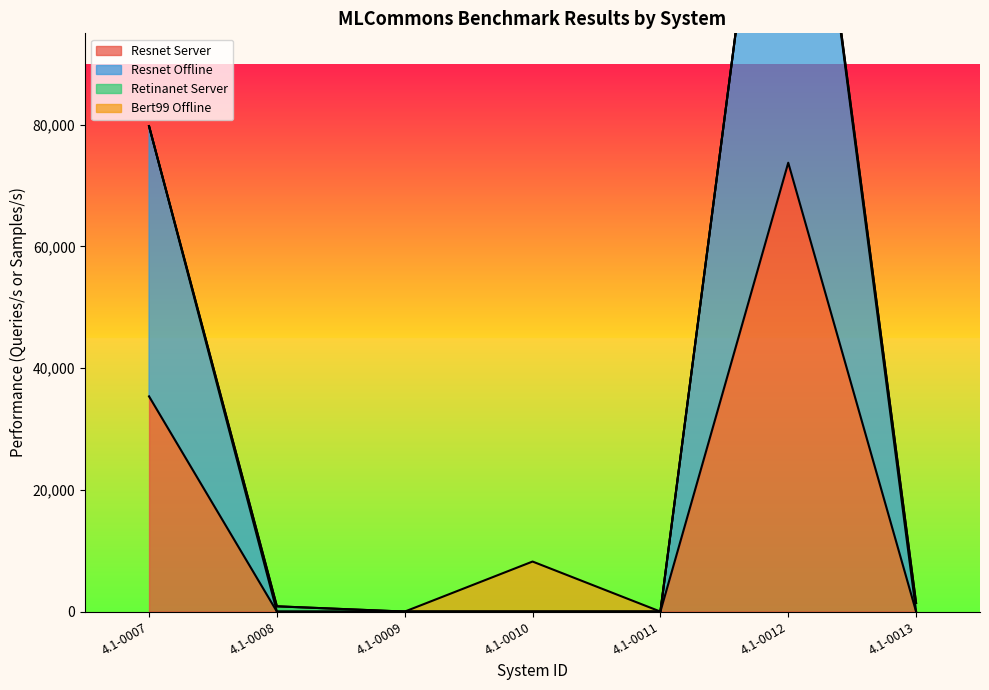

True or false: resnet_offline and resnet_server cross at least once.

False